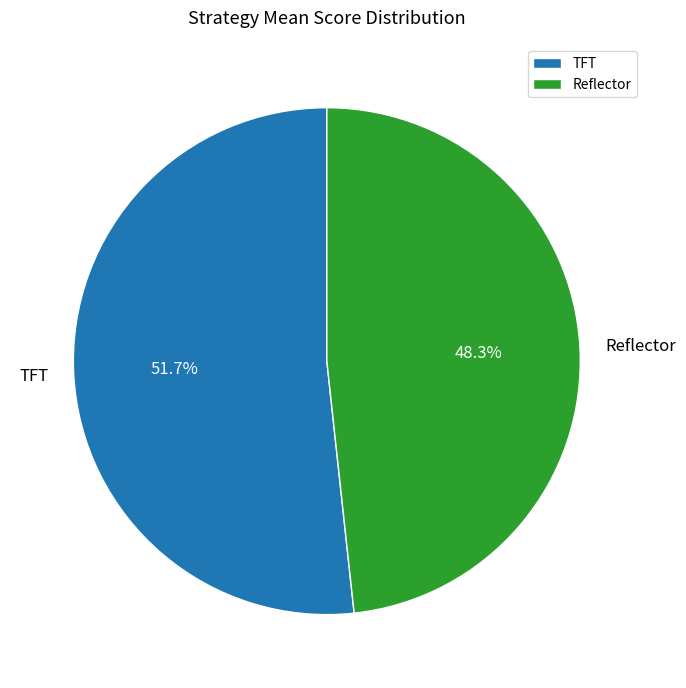

To the nearest percent, what percentage of the pie is Reflector?

48%